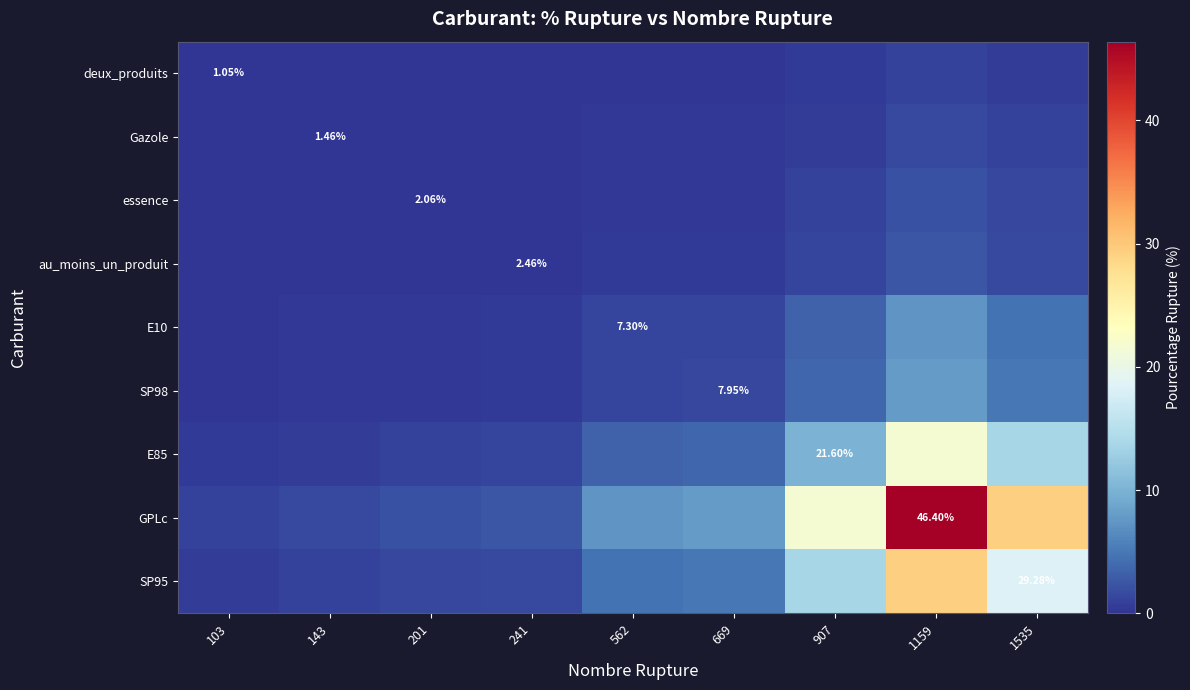

Which series changed the most between 143 and 907?

GPLc